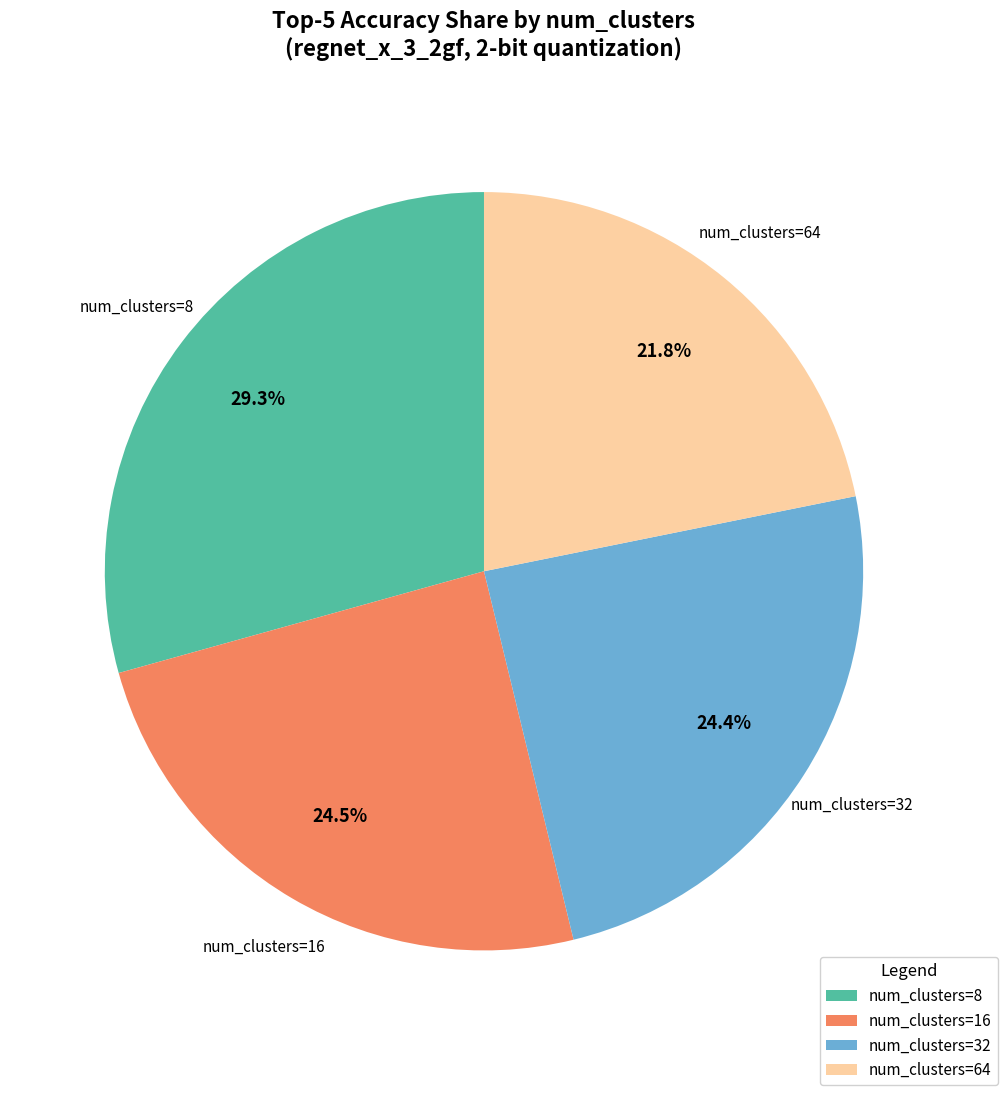

Does any single category account for the majority?

No